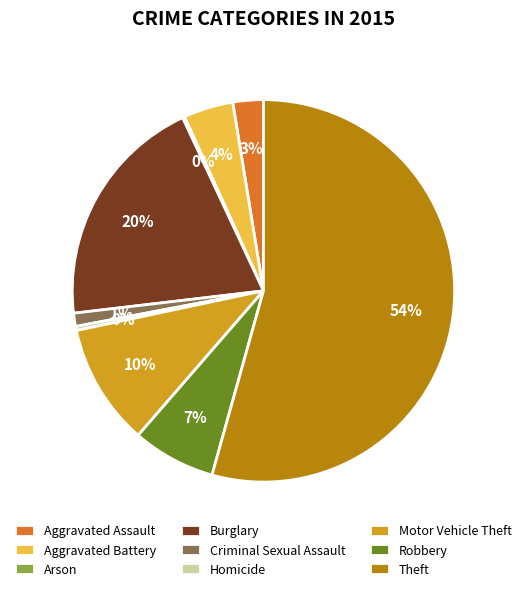

What is the largest slice in the pie chart?

Theft